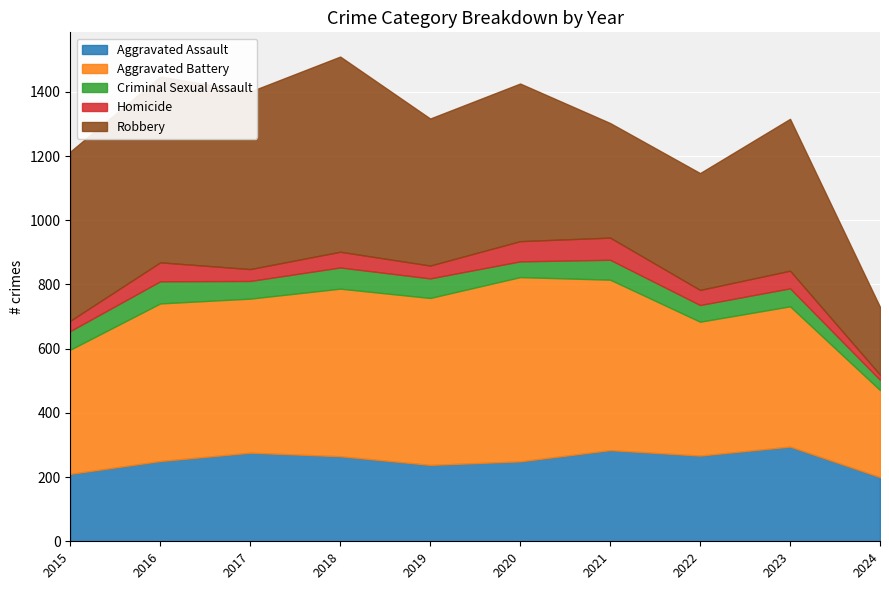

What is the minimum value for Aggravated Battery?

271